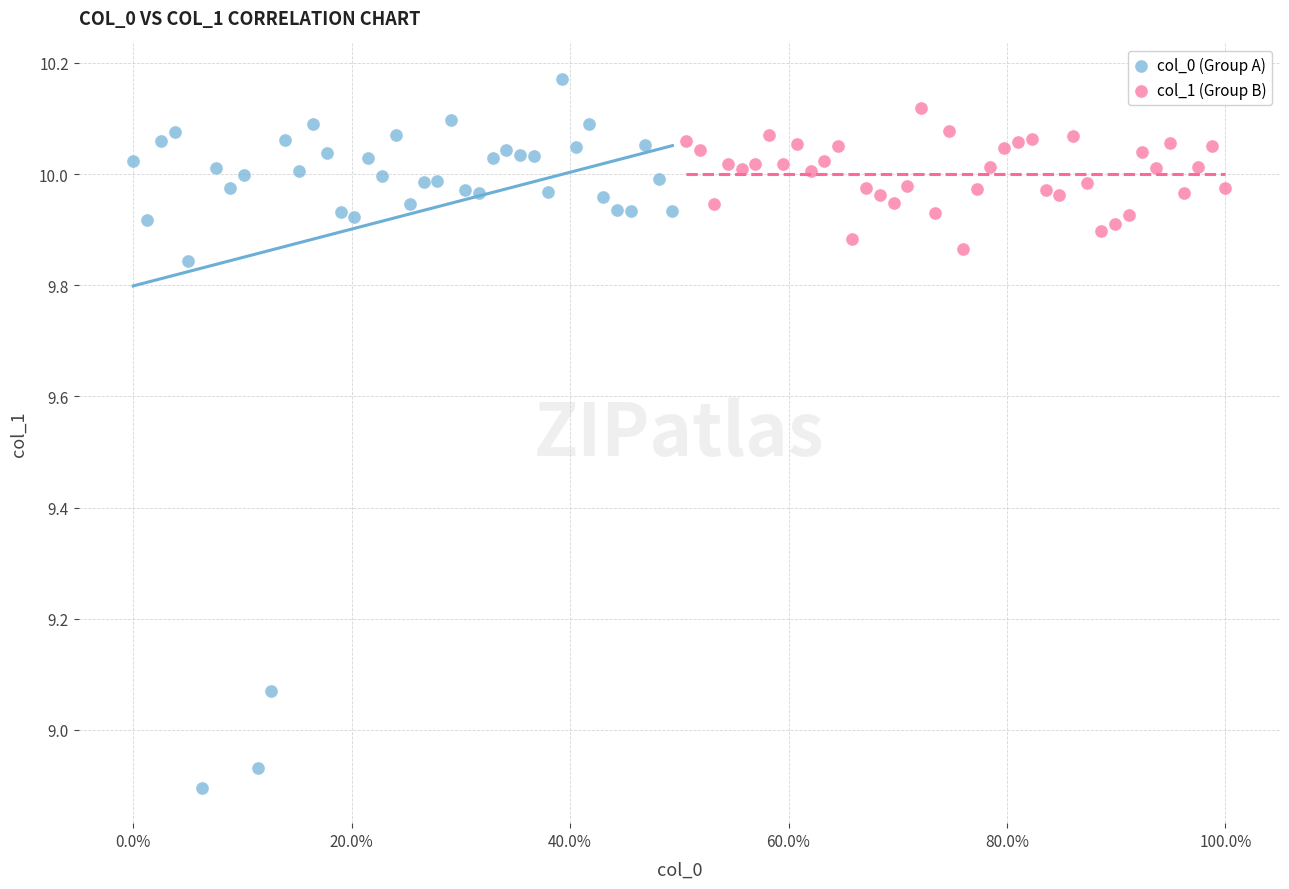

Which series has the largest Y range (max minus min)?

col_0 (Group A)